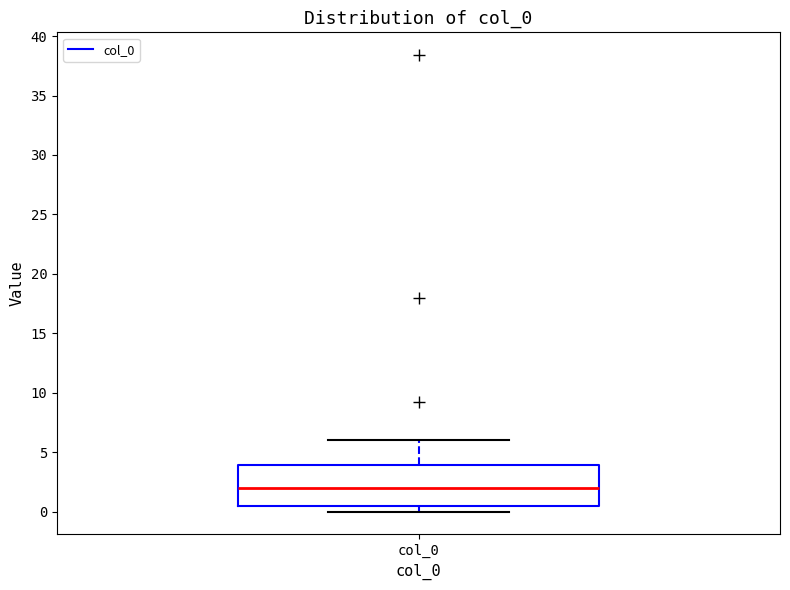

Read this box plot against the y-axis: the position of the median line, the range covered by the box, and the ends of both whiskers. The values are not printed on the chart, so give them approximately, as read against the axis.

median 2.0, box 0.5 to 4.0, whiskers 0.0 to 6.0